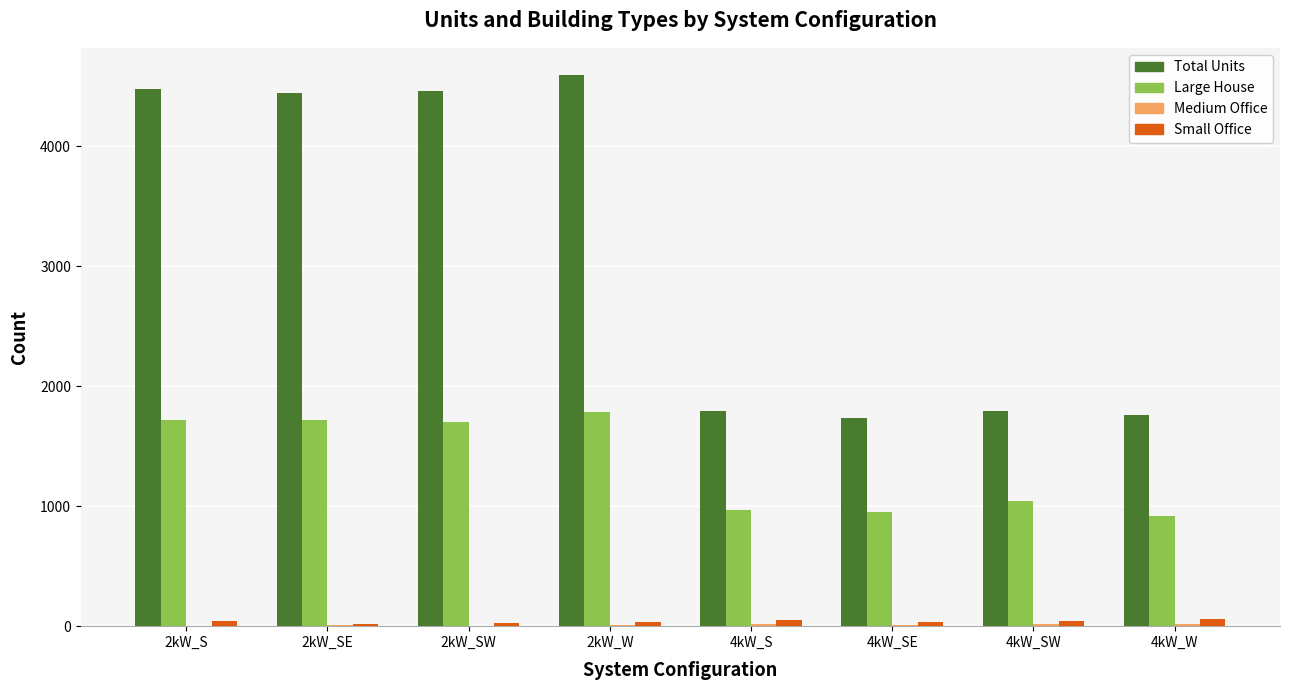

What is the greatest value displayed?

4590